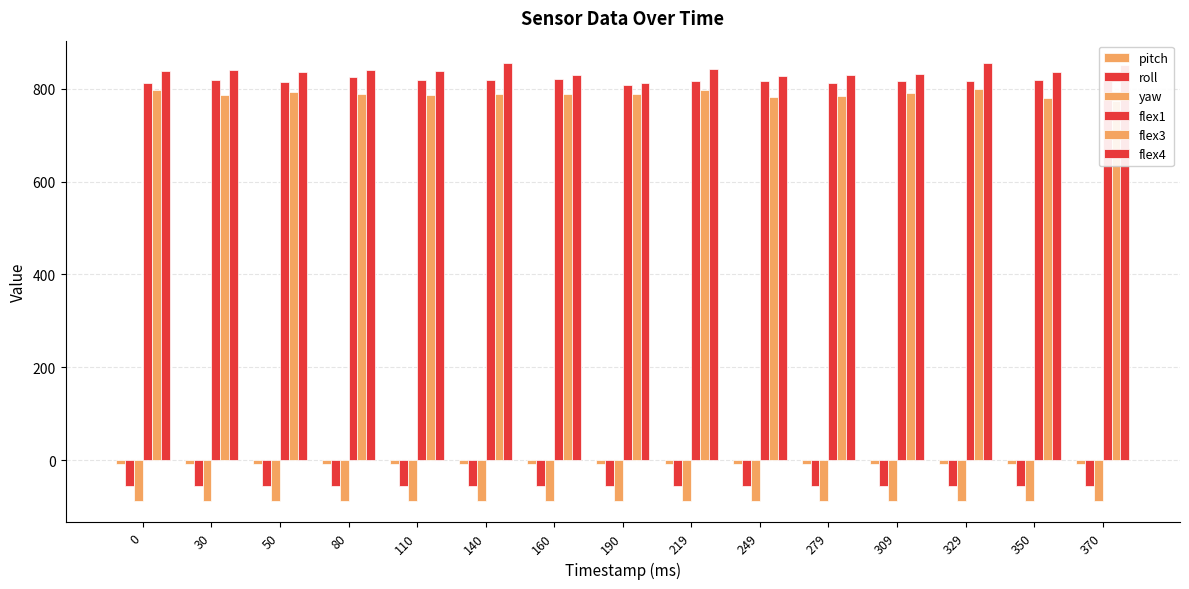

What is the difference between the second highest and second lowest values in the flex3 series?

19.0